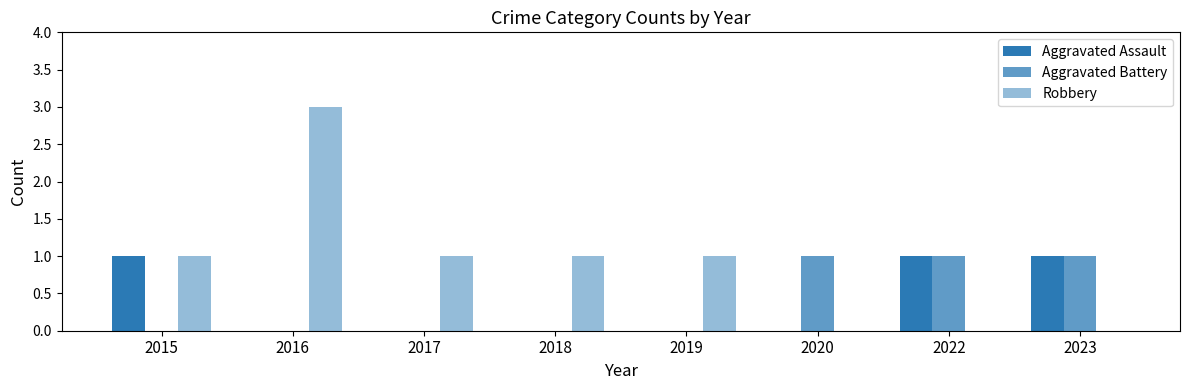

What is the difference between the highest and lowest values at 2017?

1